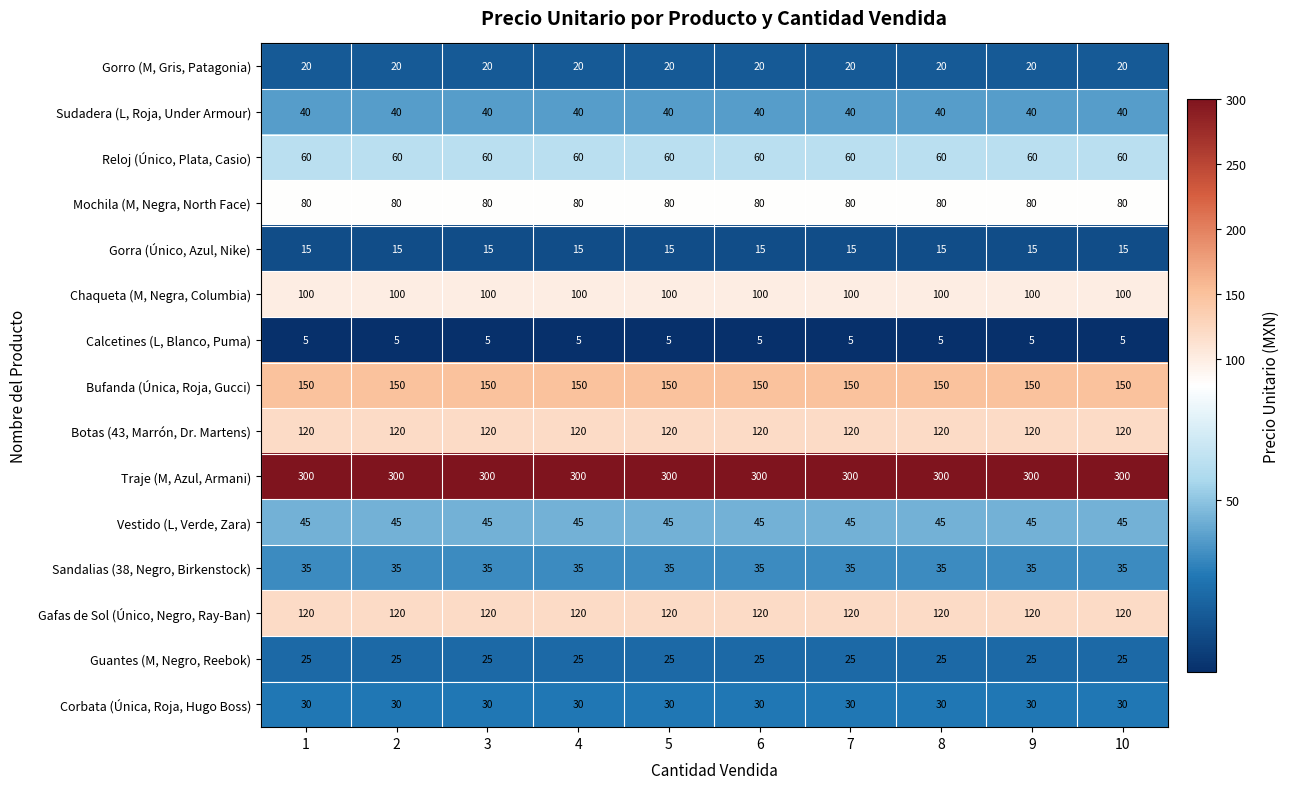

True or false: Gorro (M, Gris, Patagonia) has a value of 5 at 1.

False